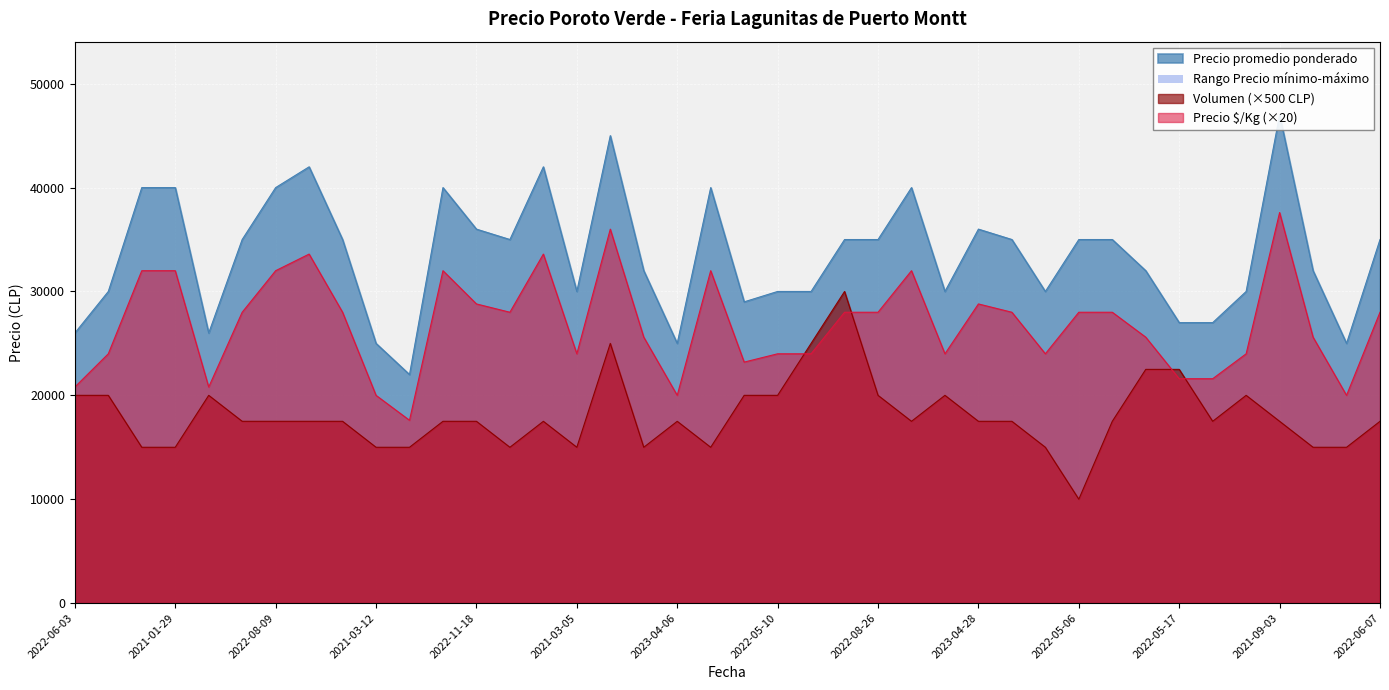

What is the label of the 32nd point from the right?

2022-10-21